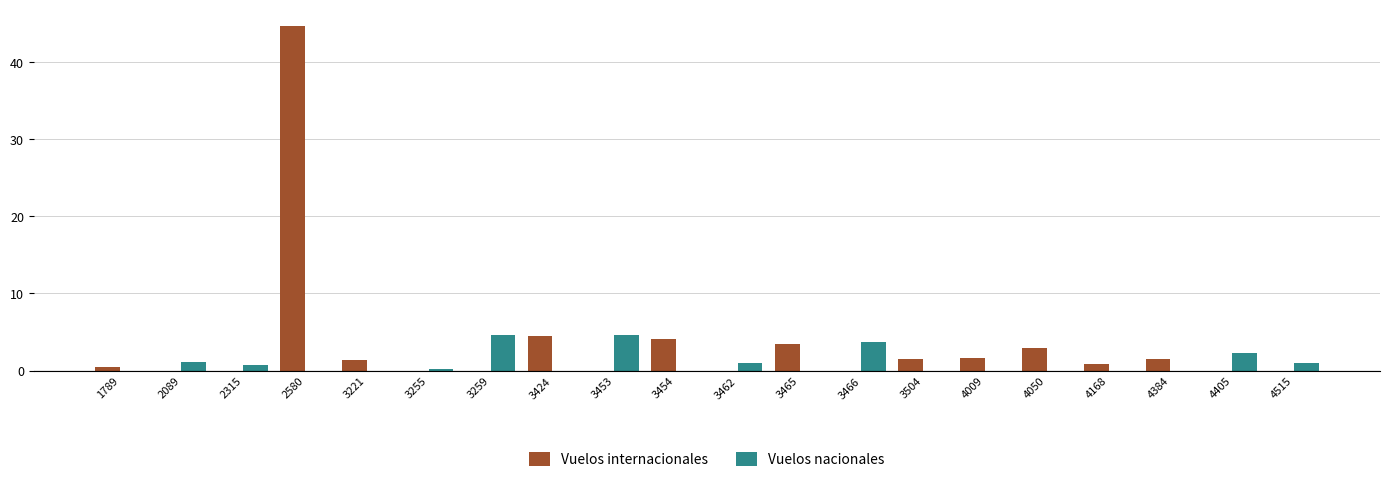

What is the highest value of the Vuelos nacionales series?

4.7